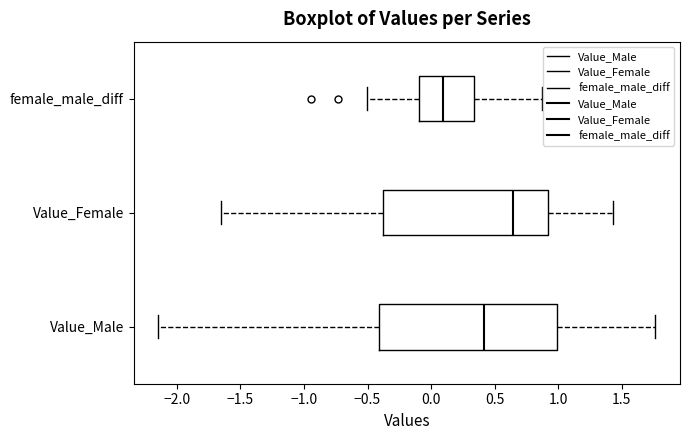

Which box's median line is the furthest to the left?

female_male_diff